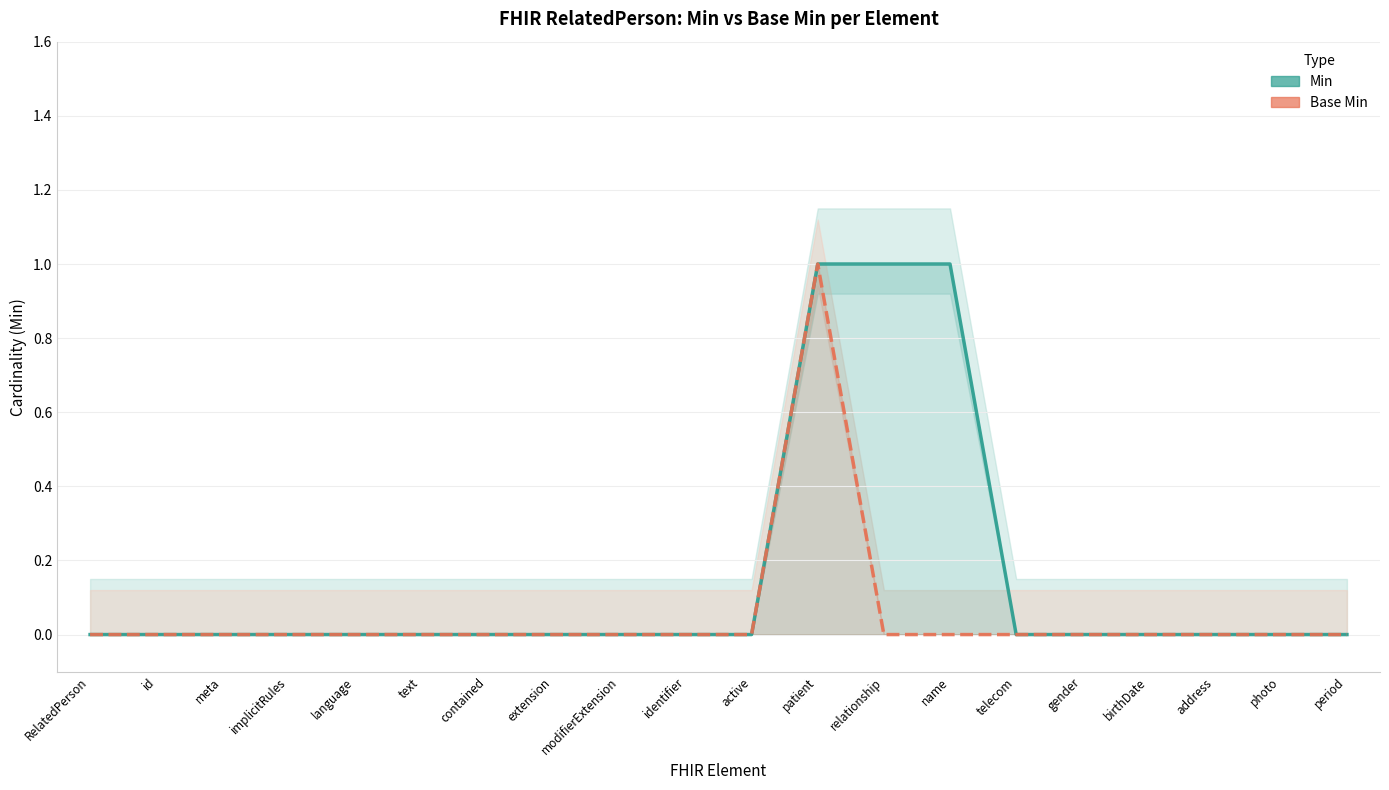

At which category does Base Min reach its first local peak?

patient